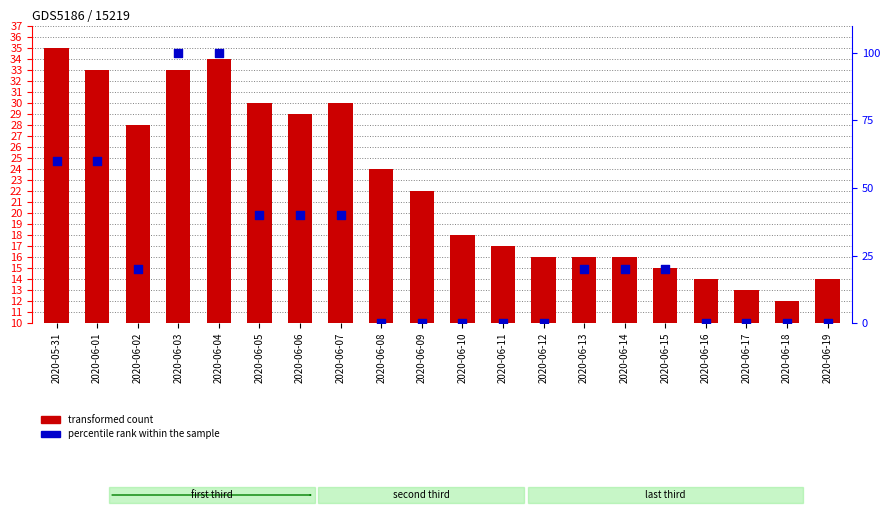

What is the total value across all series at 2020-06-02?

48